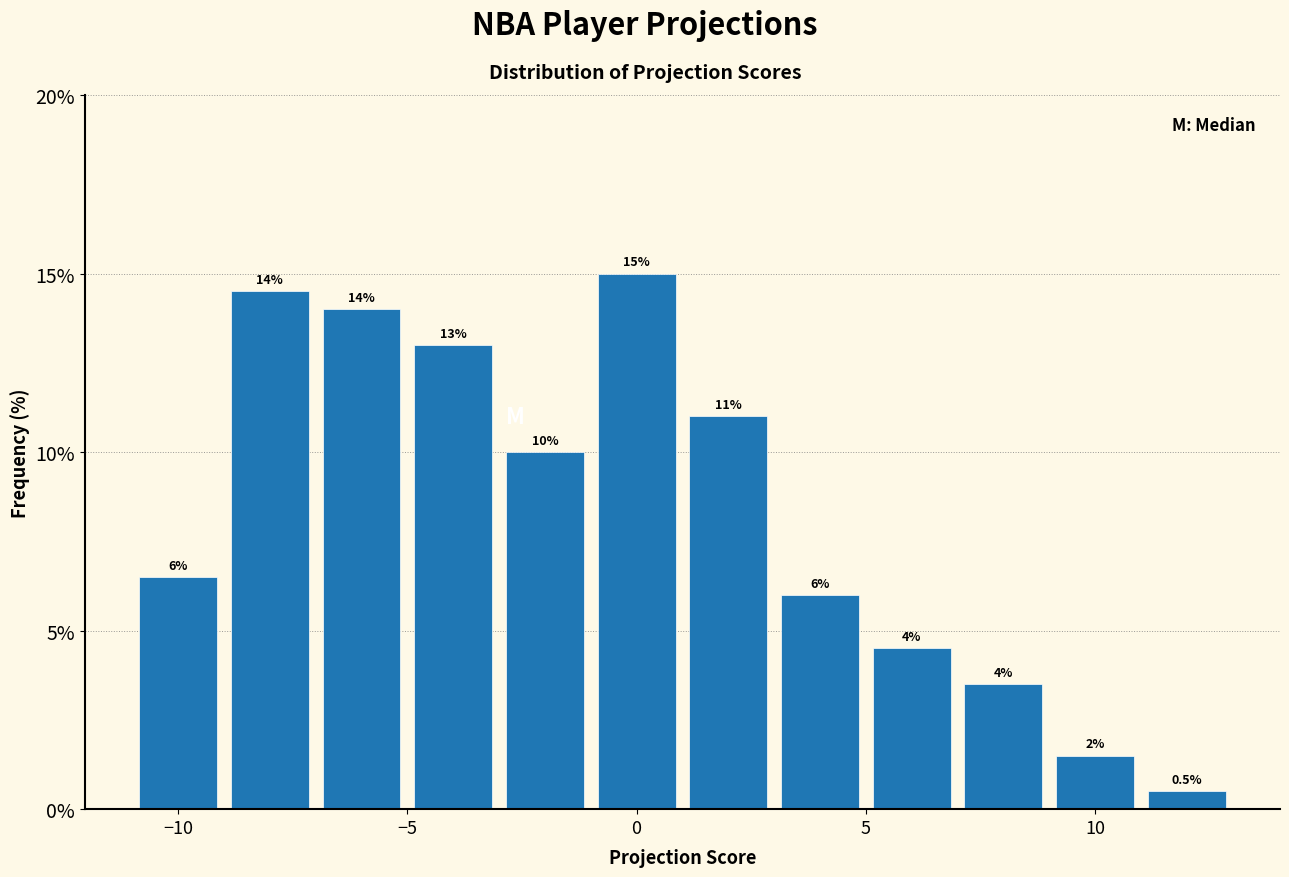

Over which range of the x-axis is the bar tallest?

-1 to 1